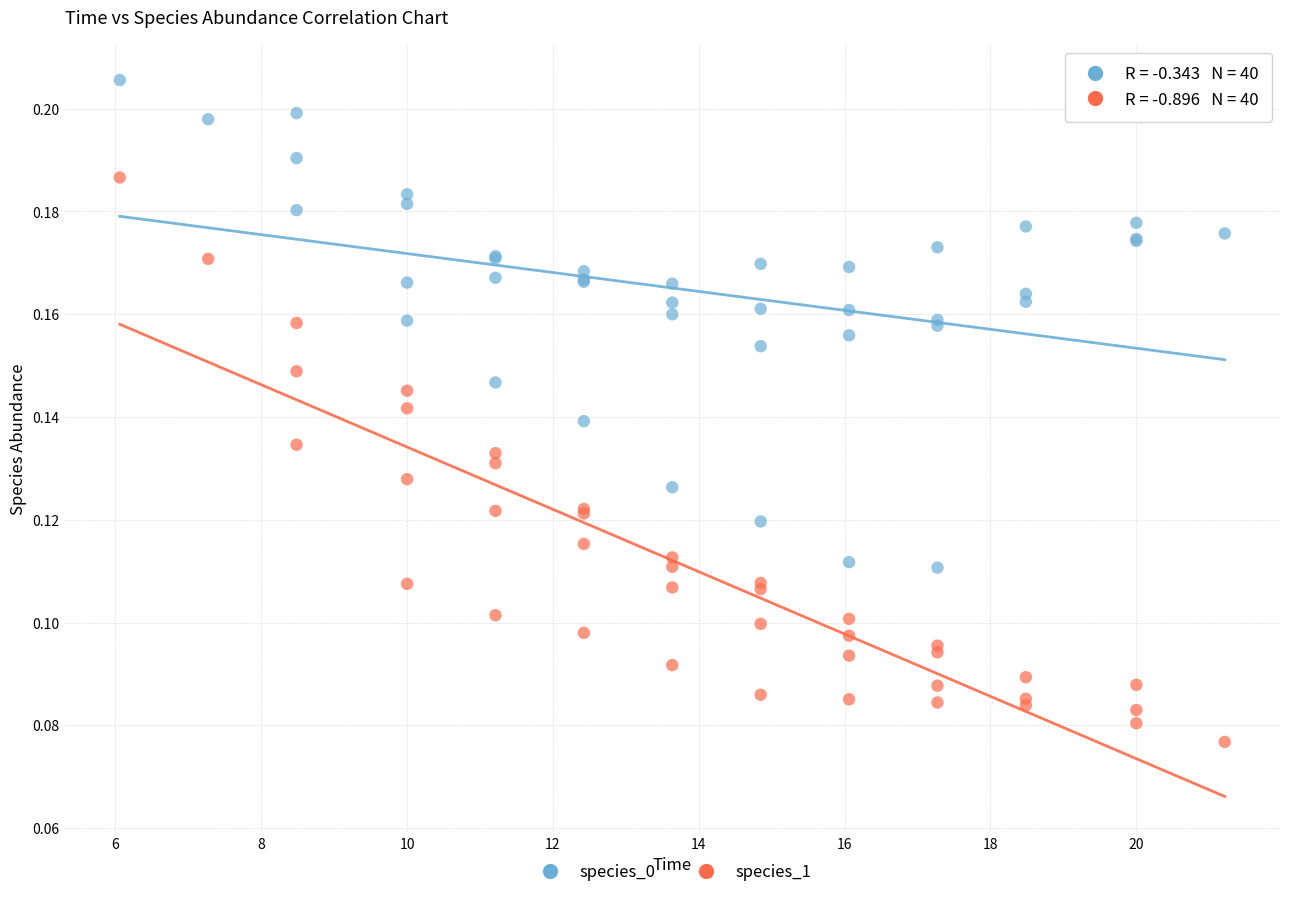

Which series has the widest spread of Y values?

species_1